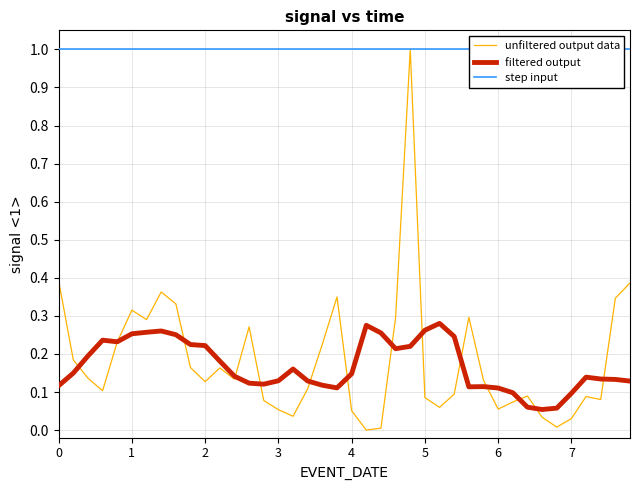

True or false: step input and filtered output intersect in this chart.

False